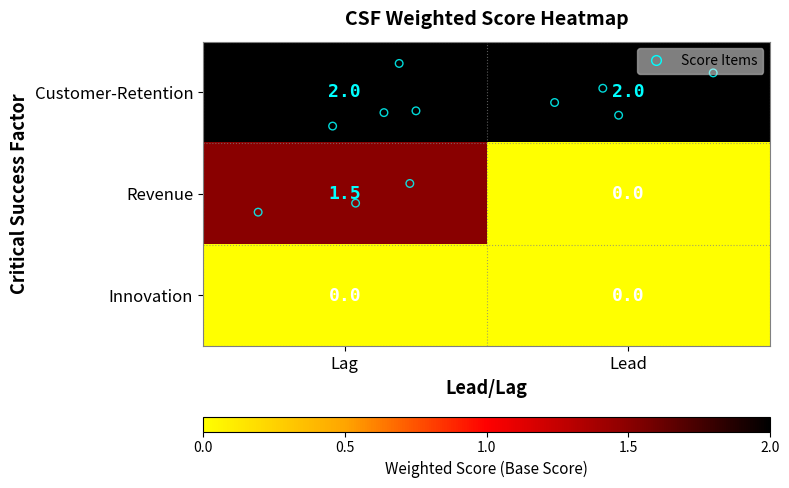

List the series in order of their overall mean, highest first.

Customer-Retention, Revenue, Innovation